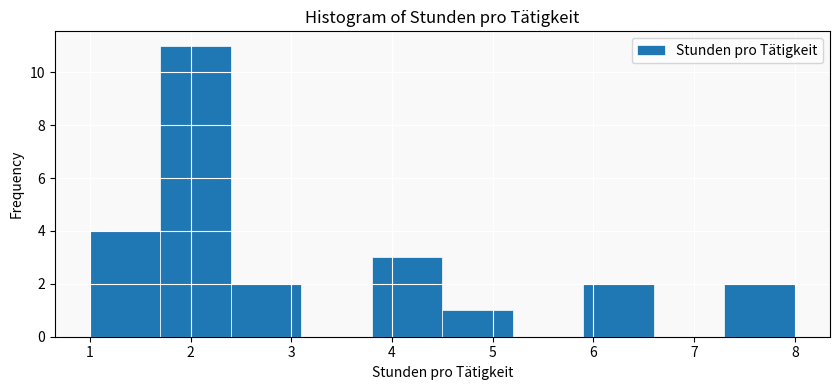

Which range on the x-axis has the tallest bar?

1.7 to 2.4